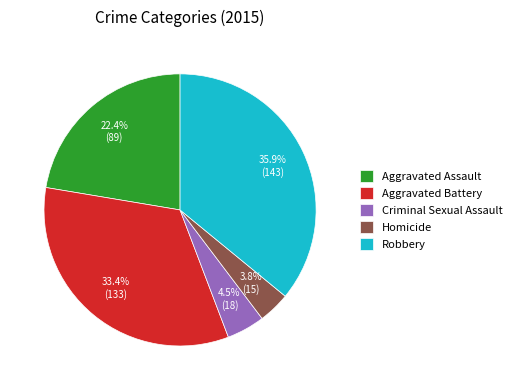

What percentage is NOT represented by Aggravated Battery?

66.6%